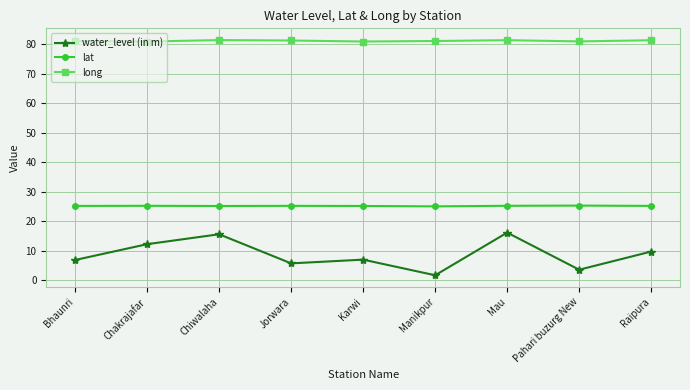

At how many categories does at least one series exceed 33?

9